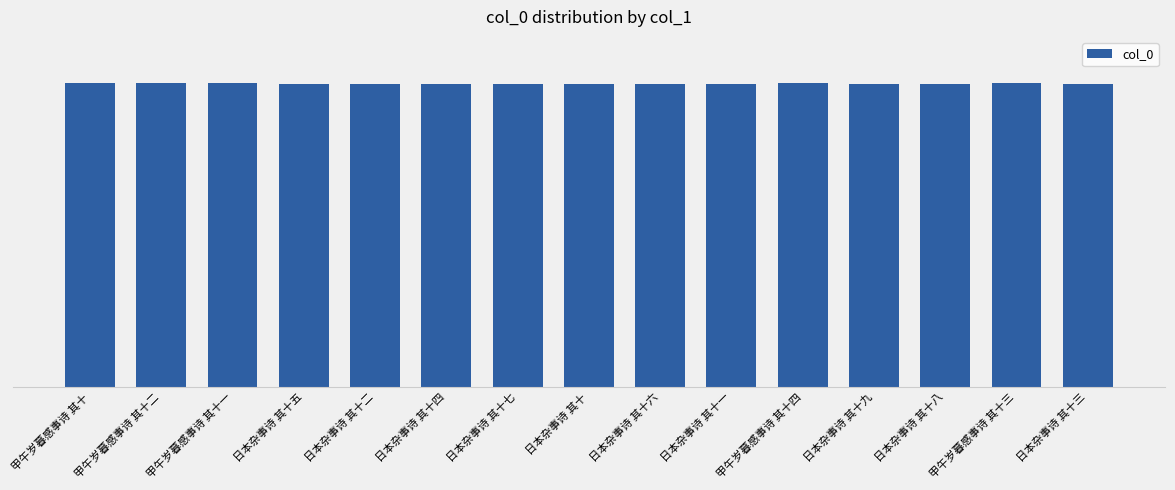

What is the difference between the second highest and minimum values?

4557